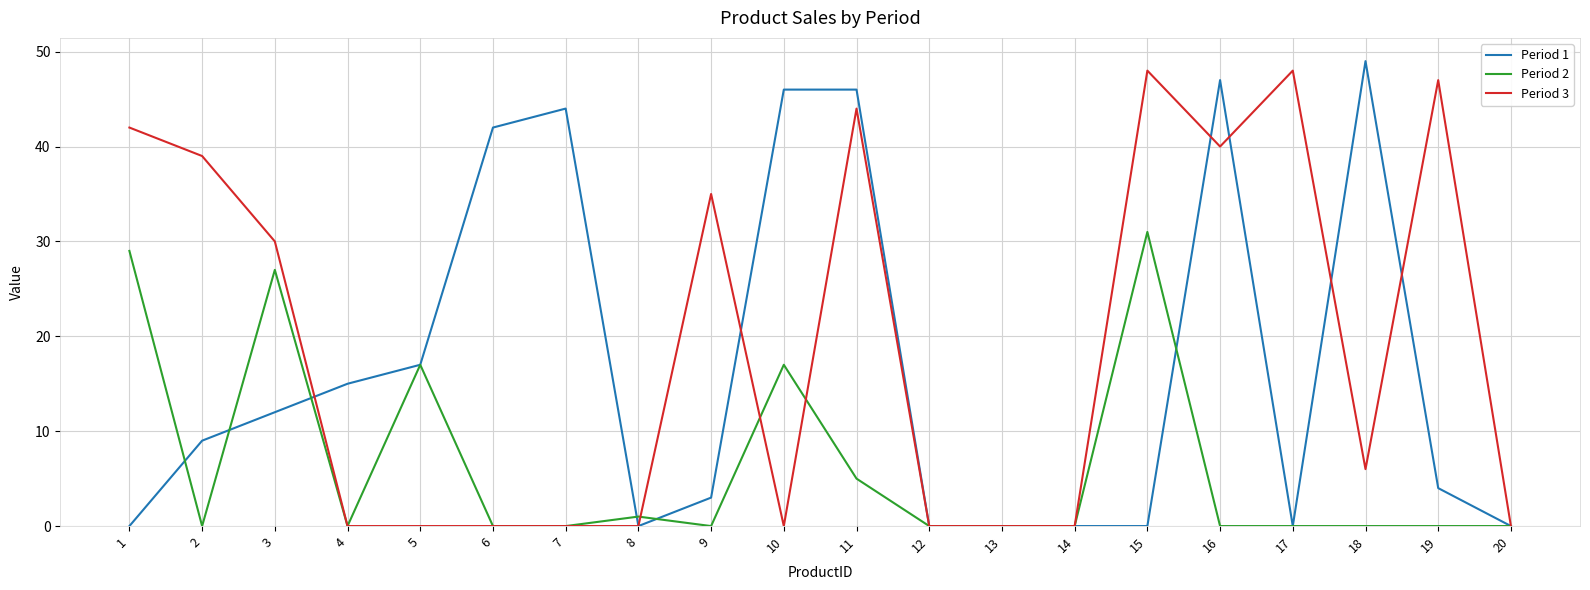

True or false: Period 3 and Period 2 cross at least once.

True